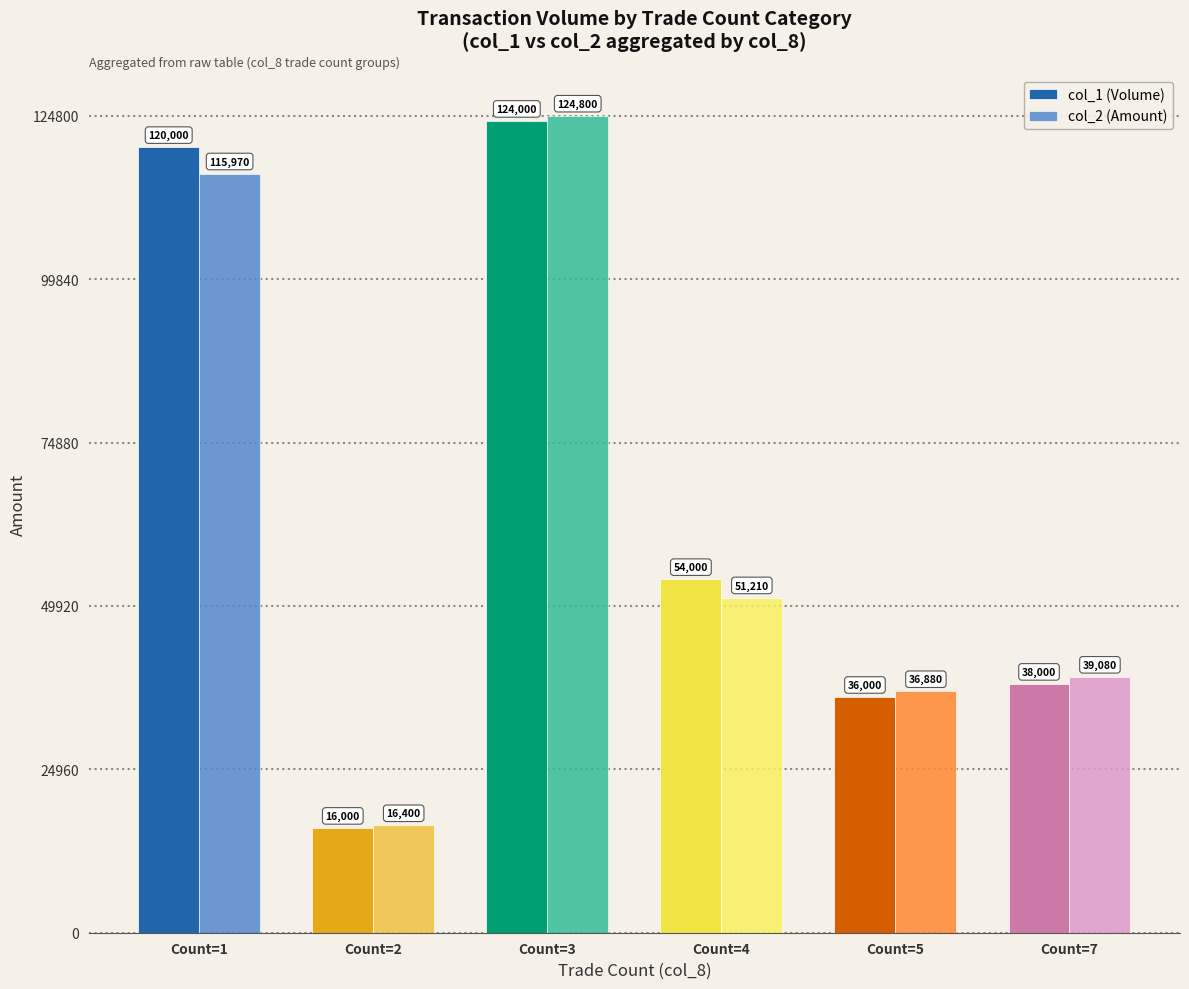

Reading left to right, transcribe all the data shown in this chart.

col_1 (Volume): Count=1=120000	Count=2=16000	Count=3=124000	Count=4=54000	Count=5=36000	Count=7=38000
col_2 (Amount): Count=1=115970	Count=2=16400	Count=3=124800	Count=4=51210	Count=5=36880	Count=7=39080